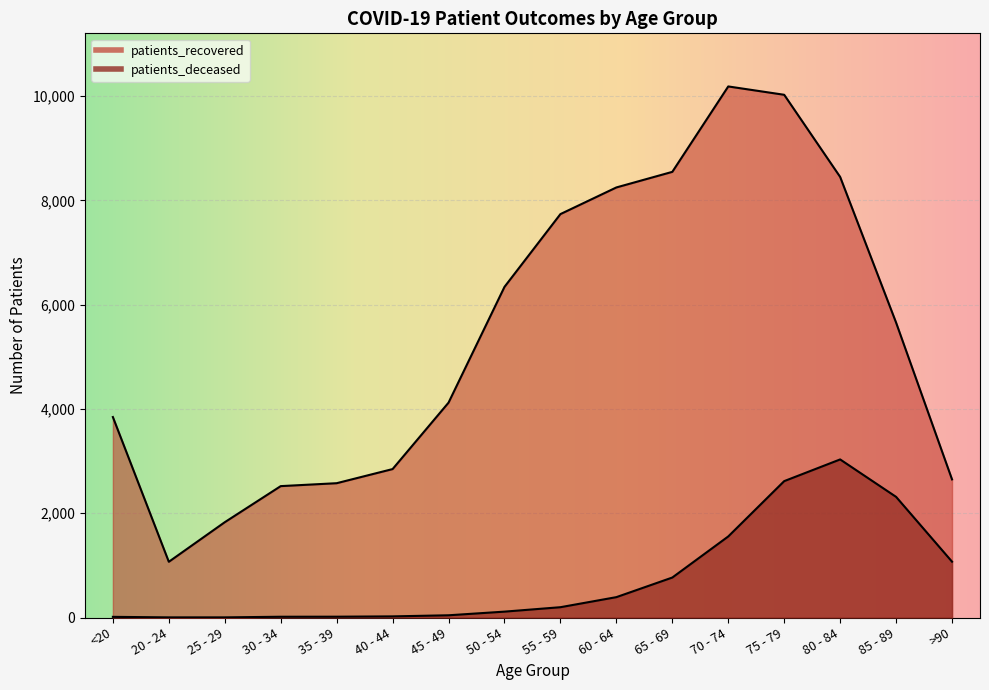

How many values in the patients_deceased series are below 198?

8